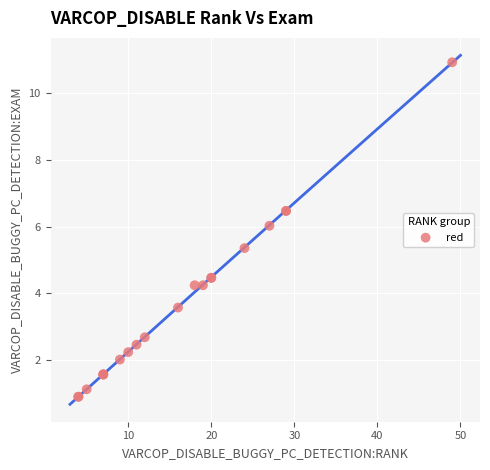

What Y value in the scatter plot is closest to 5?

5.4